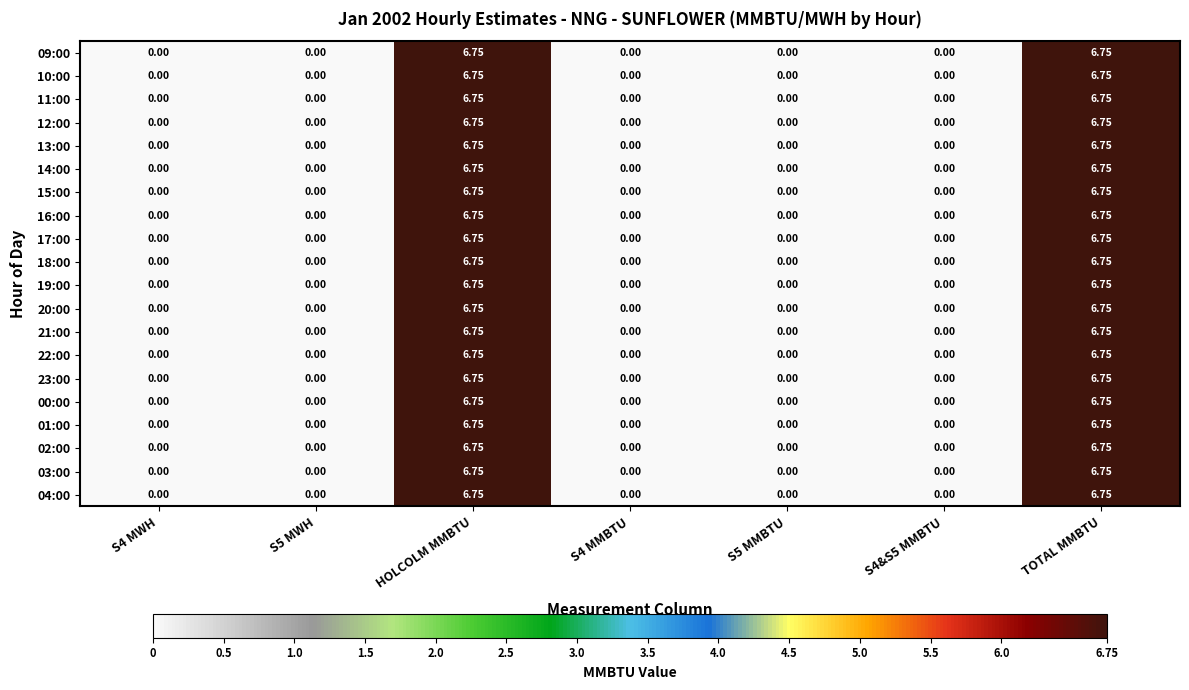

At which category does the chart reach its peak across all series?

HOLCOLM MMBTU